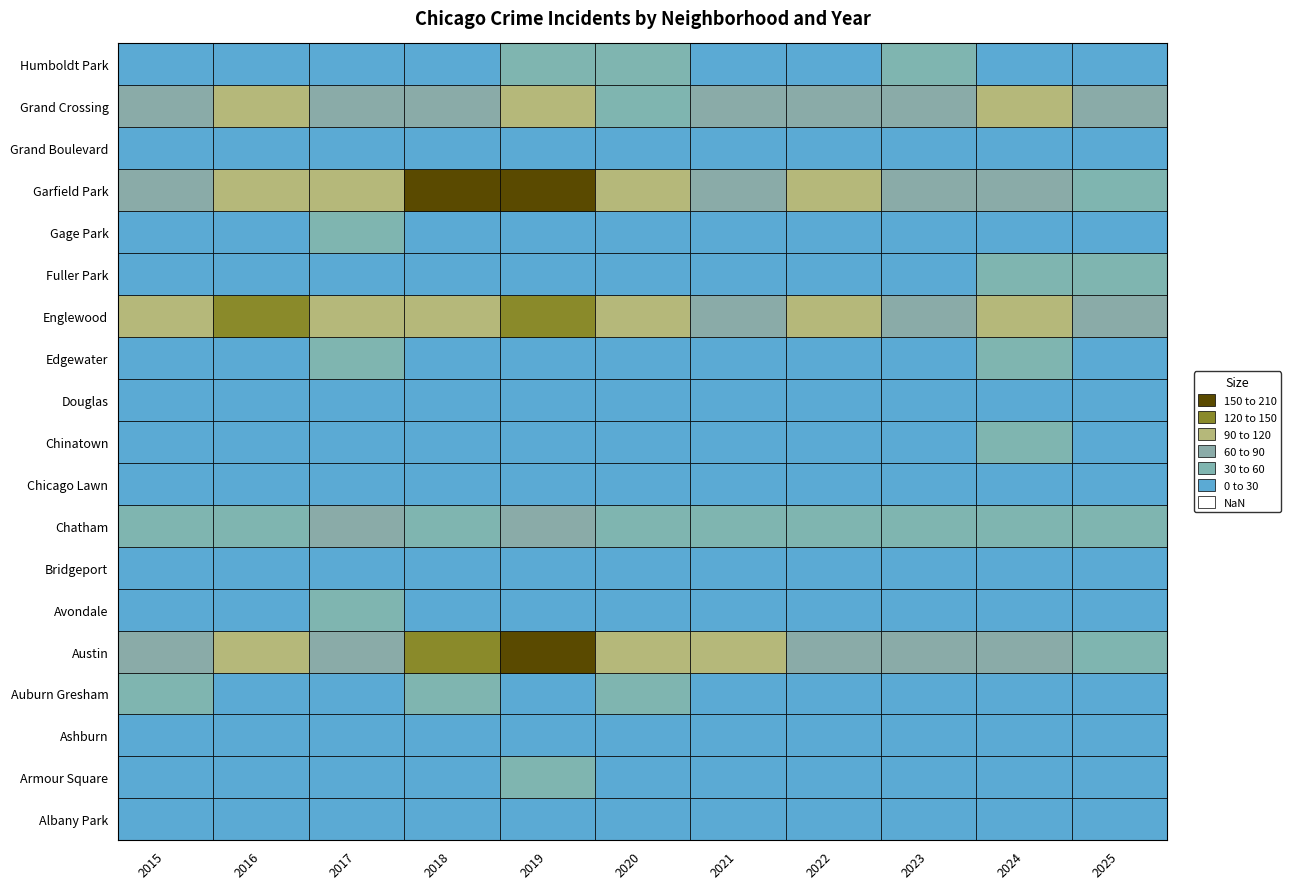

Which series changed the most between 2 and 6?

Austin